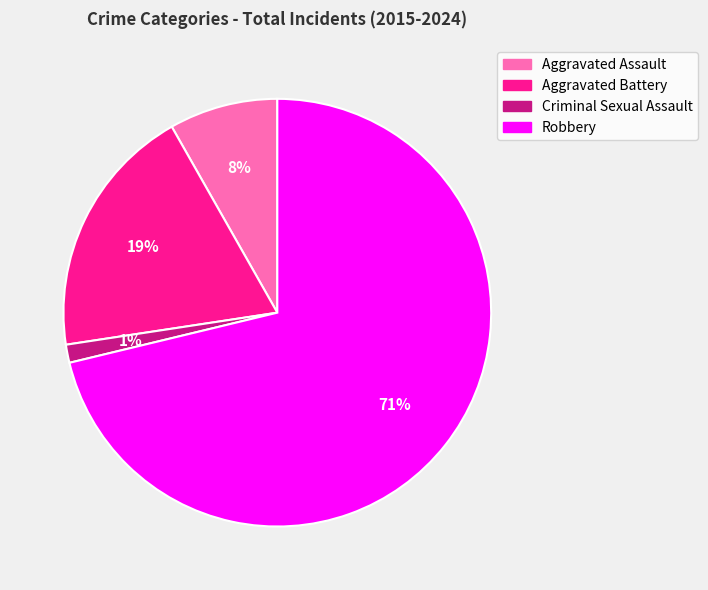

True or false: Aggravated Assault accounts for 18% of the total.

False